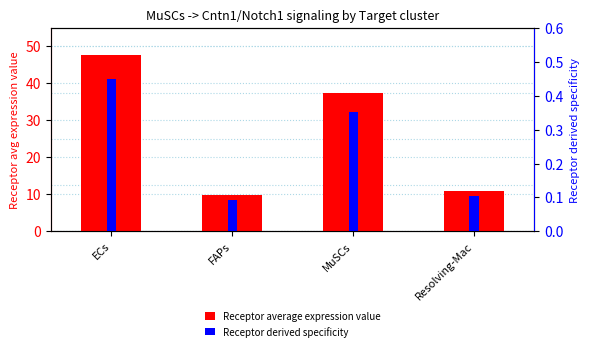

How many data points in Receptor average expression value are less than 37?

2